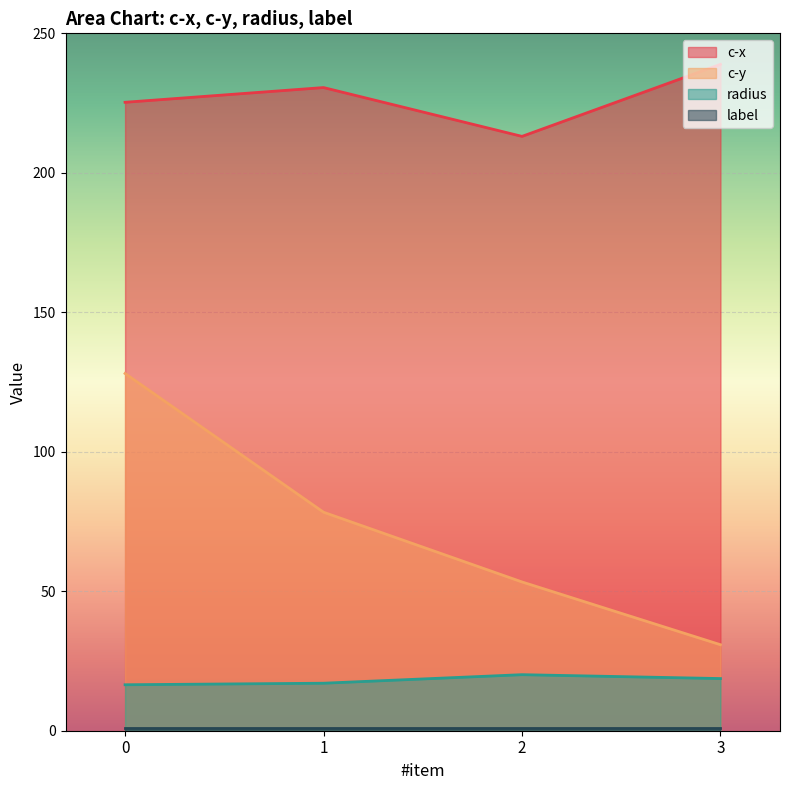

How many values in the c-y series exceed 78?

2